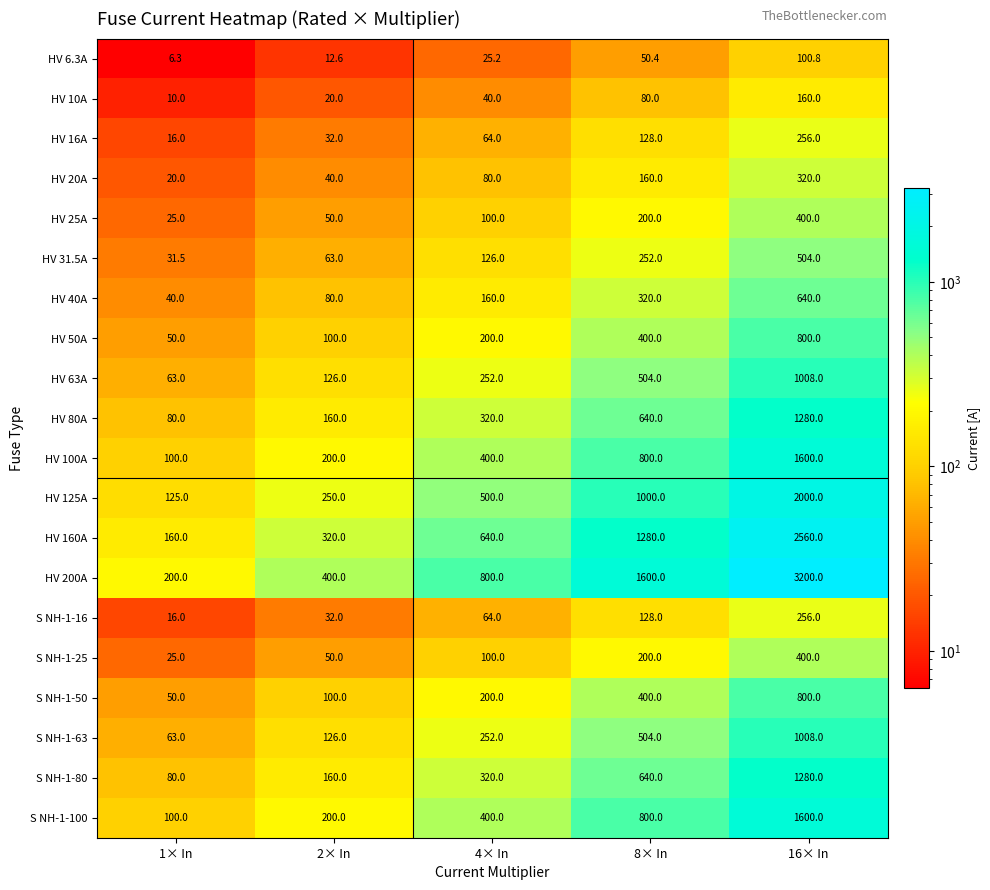

What is the difference between the maximum and minimum values in the HV 20A series?

300.0